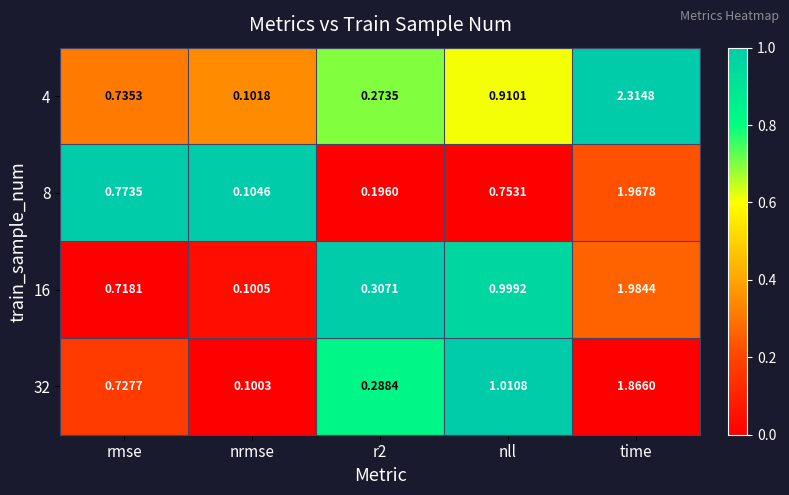

At which label is 32 closest to 0?

nrmse